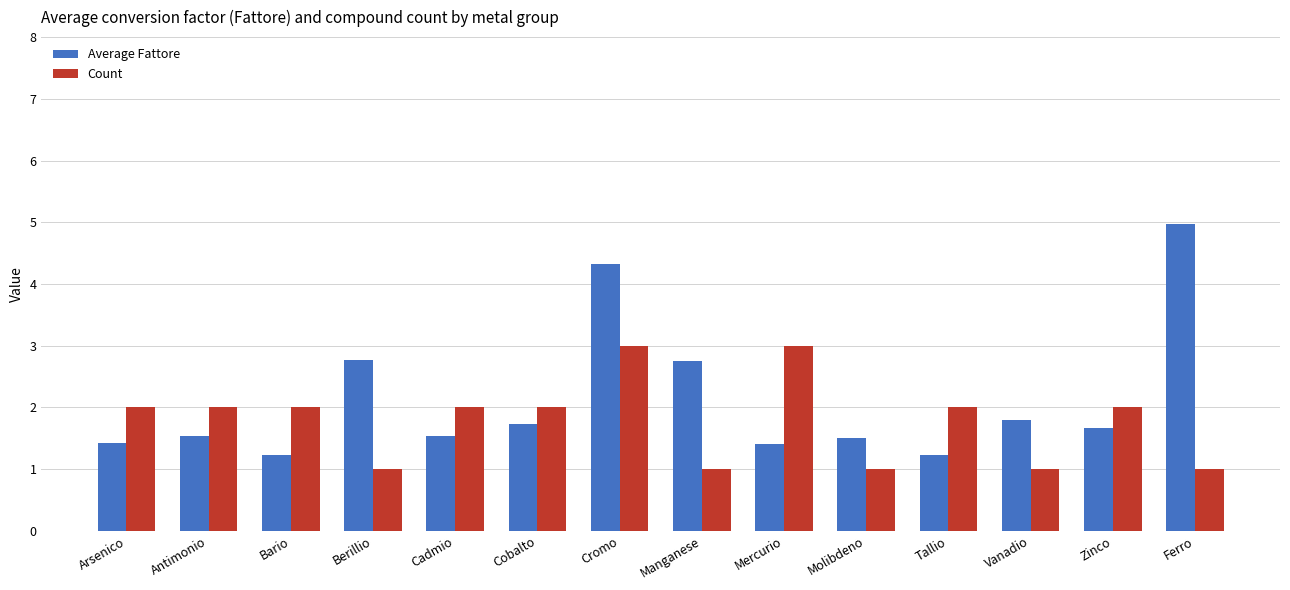

What is the approximate value of Count at Cobalto?

2.0